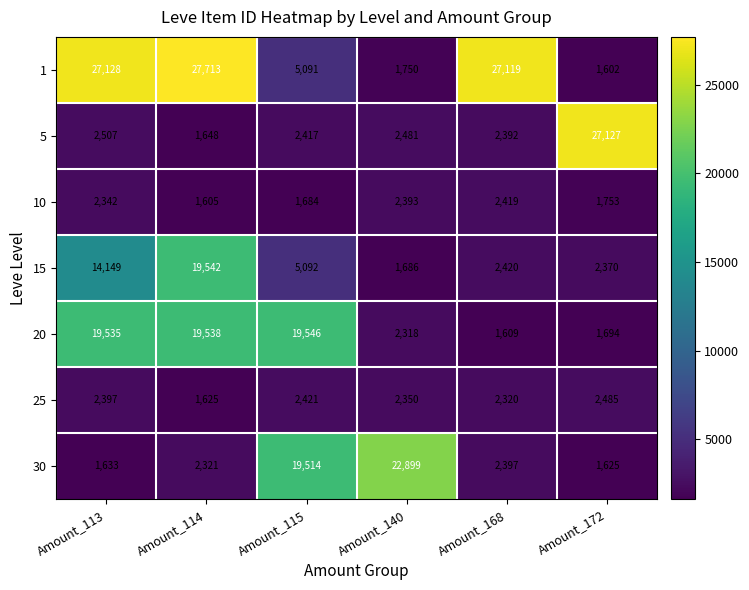

What is the spread (max minus min) of values at Amount_113?

25495